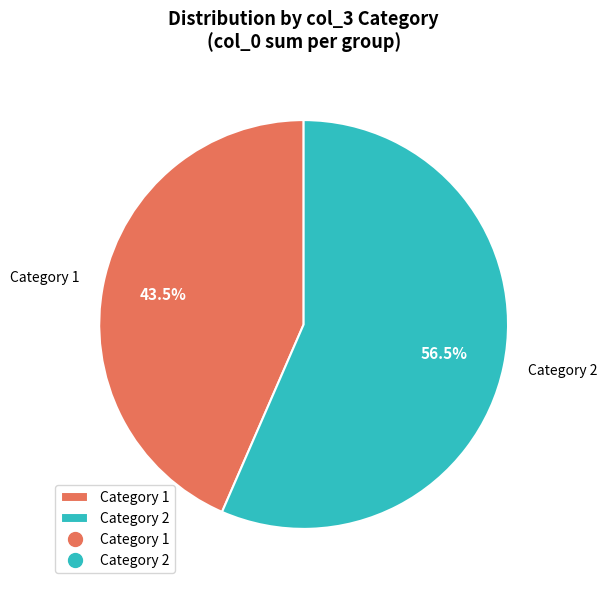

Does Category 2 represent more than half of the total?

Yes